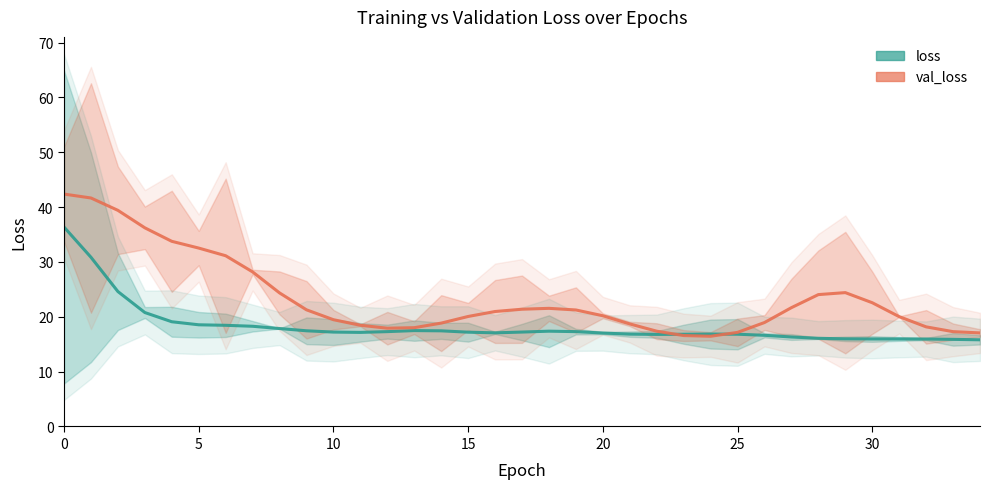

What are all the series names shown in the legend?

loss, val_loss